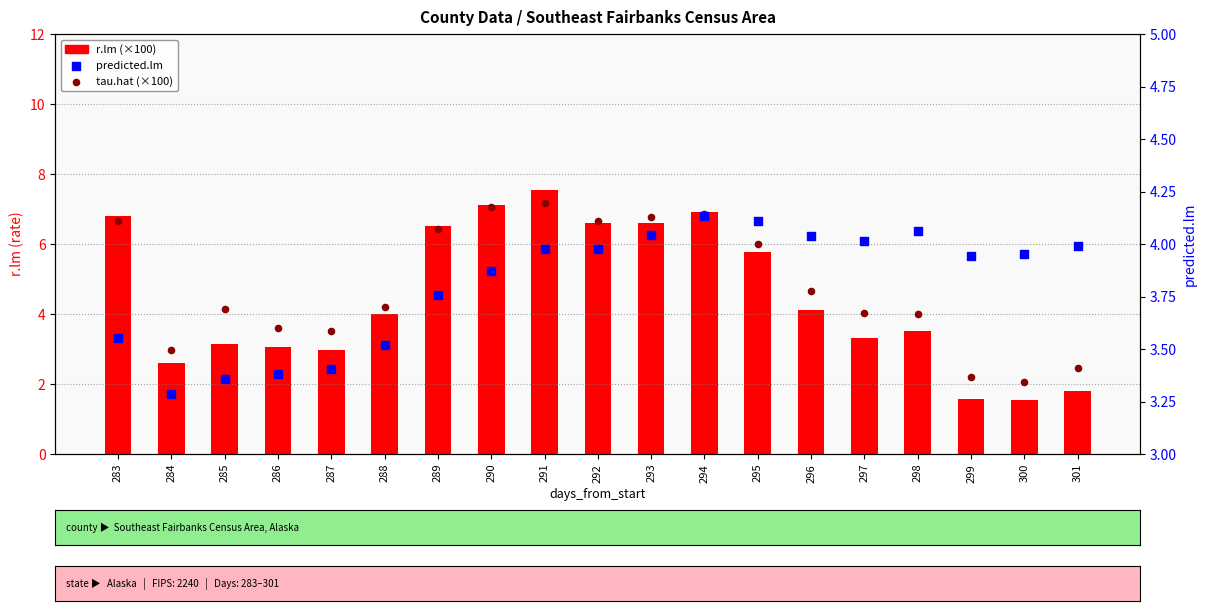

What is the total value across all series at 299?

7.7